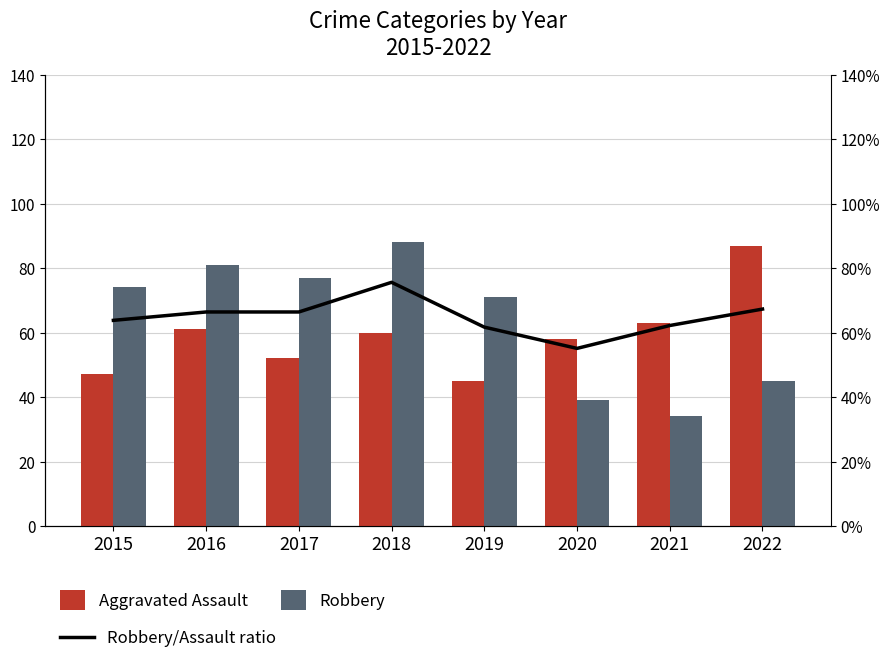

List the series in order of their peak value, lowest first.

Robbery/Assault ratio, Aggravated Assault, Robbery